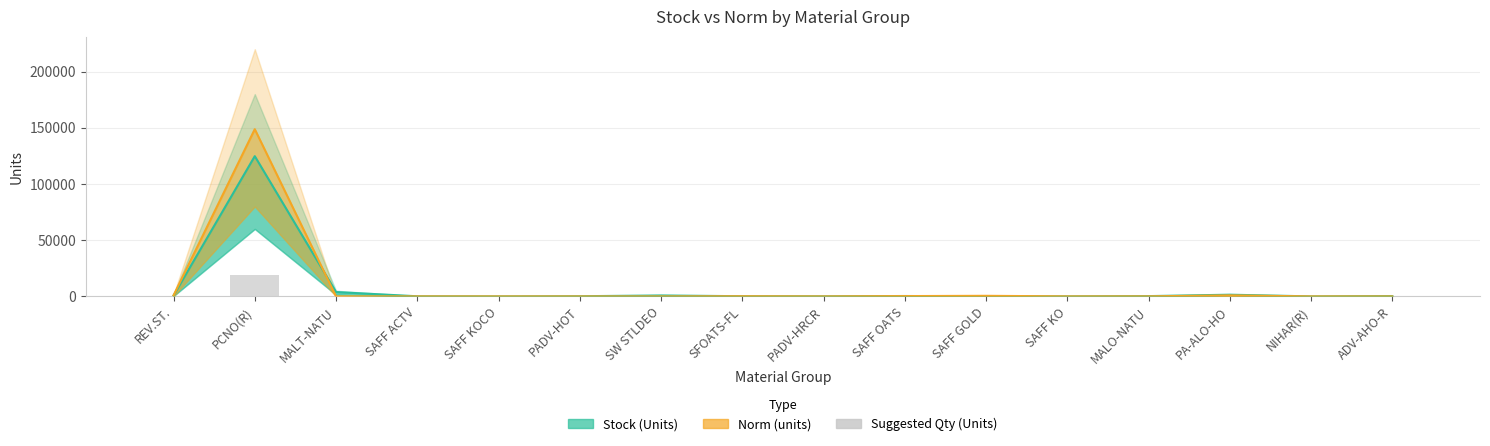

List the series in order of their peak value, highest first.

Norm (units), Stock (Units), Suggested Qty (Units)